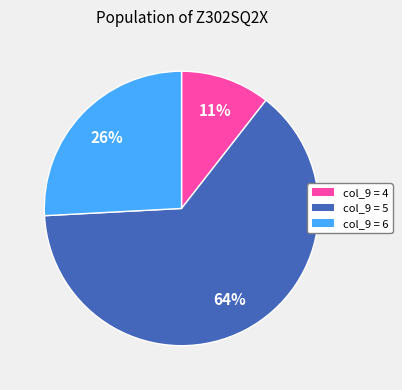

Does col_9 = 6 account for over 50% of the chart?

No